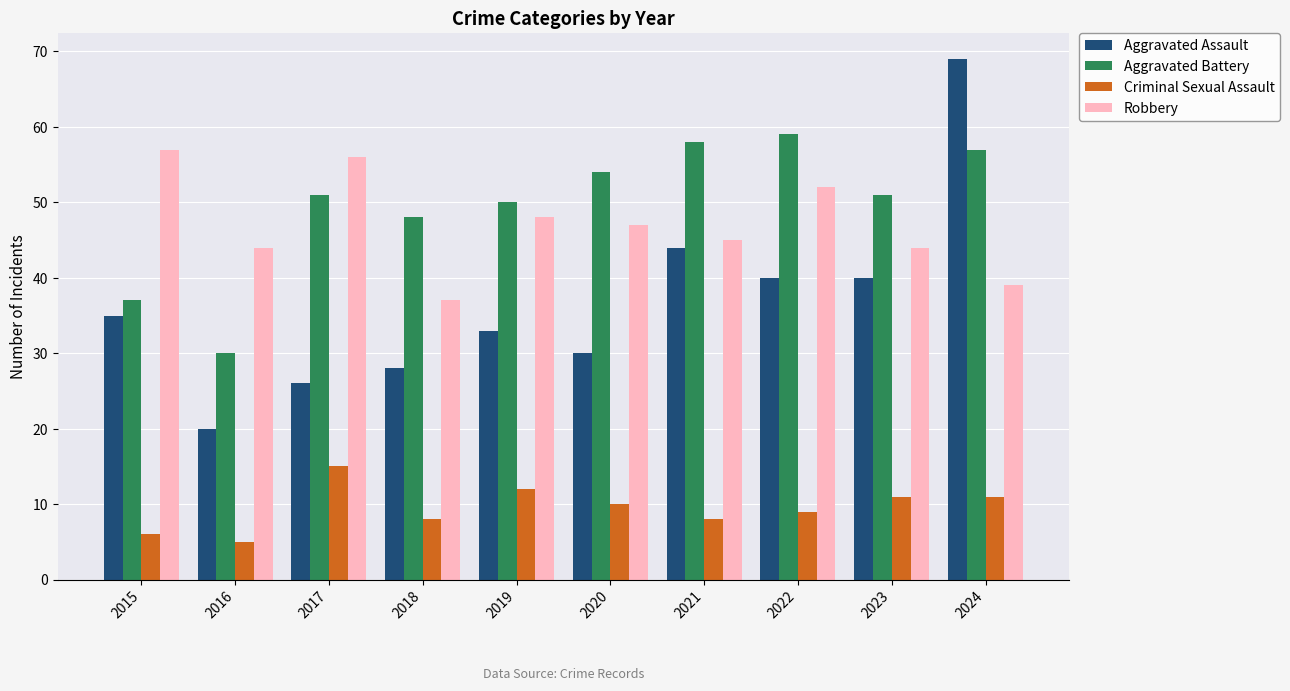

At 2022, list the series in order from largest to smallest.

Aggravated Battery, Robbery, Aggravated Assault, Criminal Sexual Assault